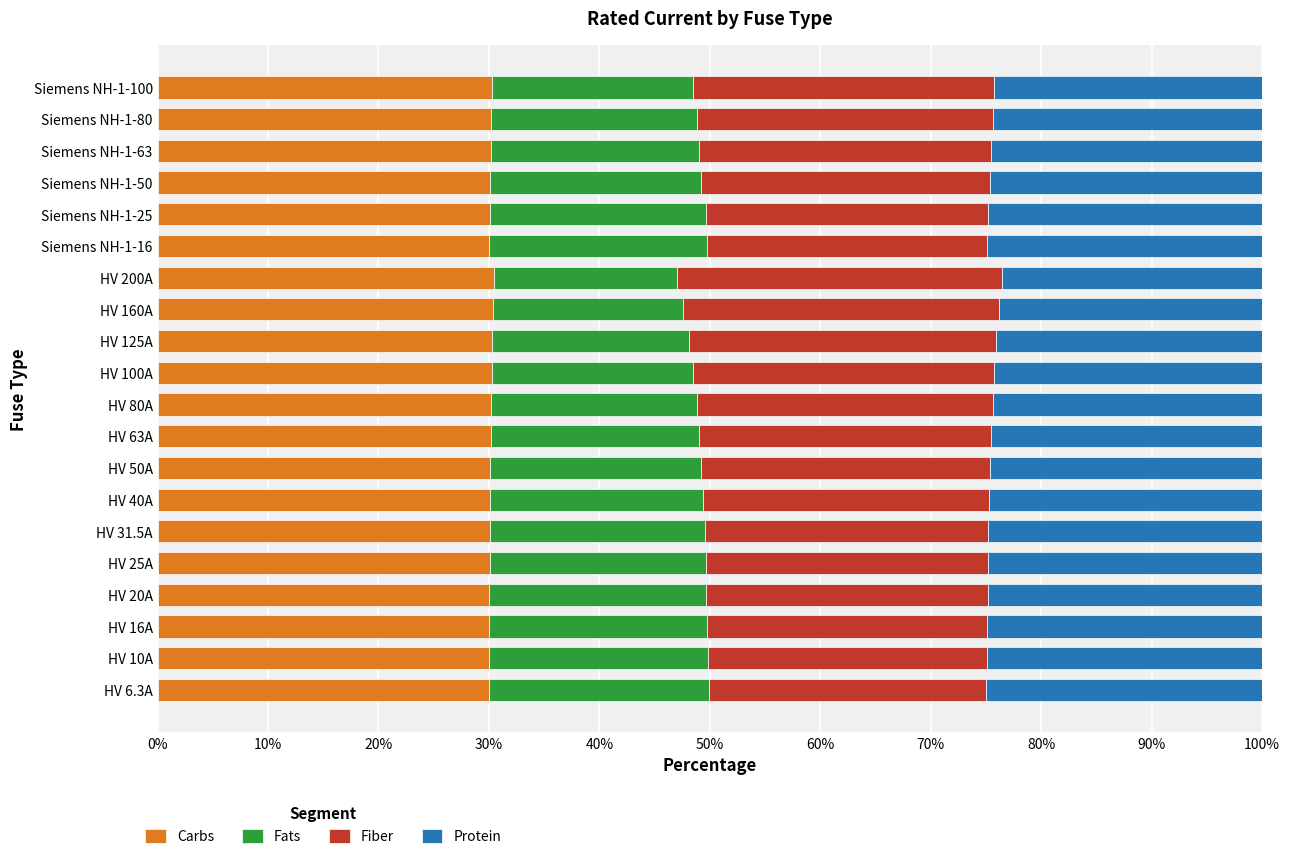

What is the total value across all series at Siemens NH-1-50?

100.0